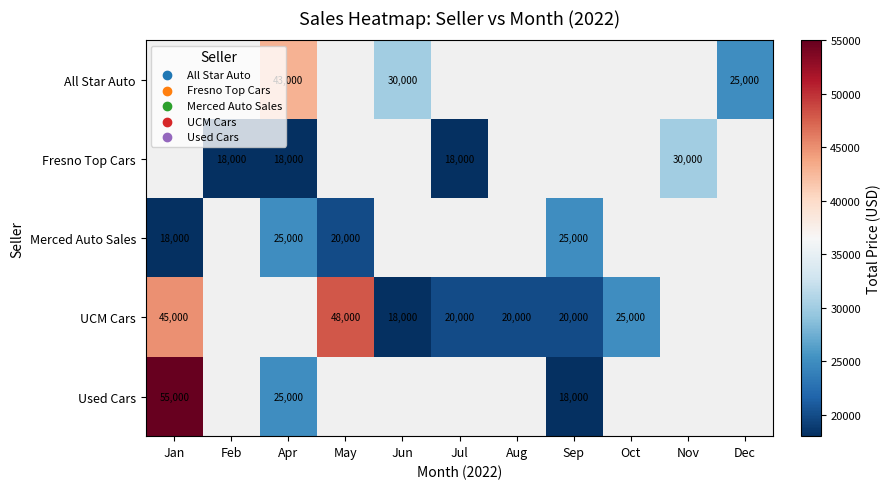

Is it true that All Star Auto equals 17232 at Dec?

False